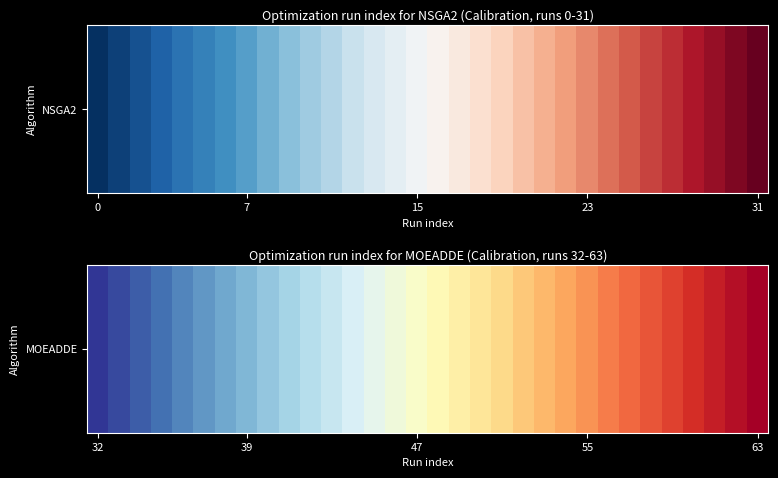

The value at 22 is 31. True or false?

False